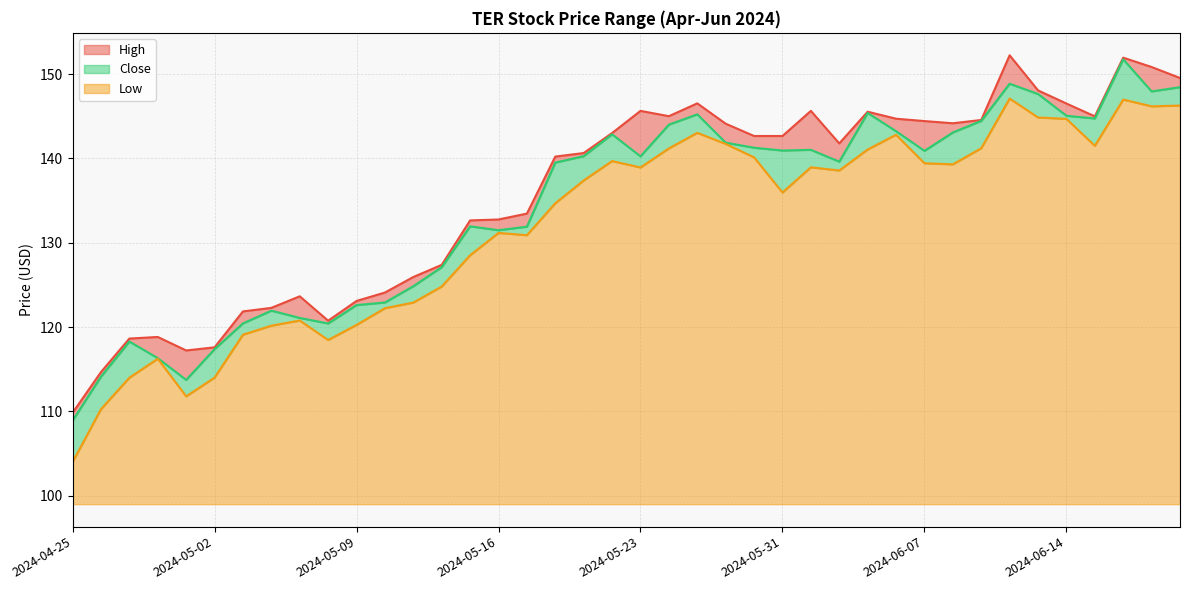

Does the chart have visible grid lines?

Yes